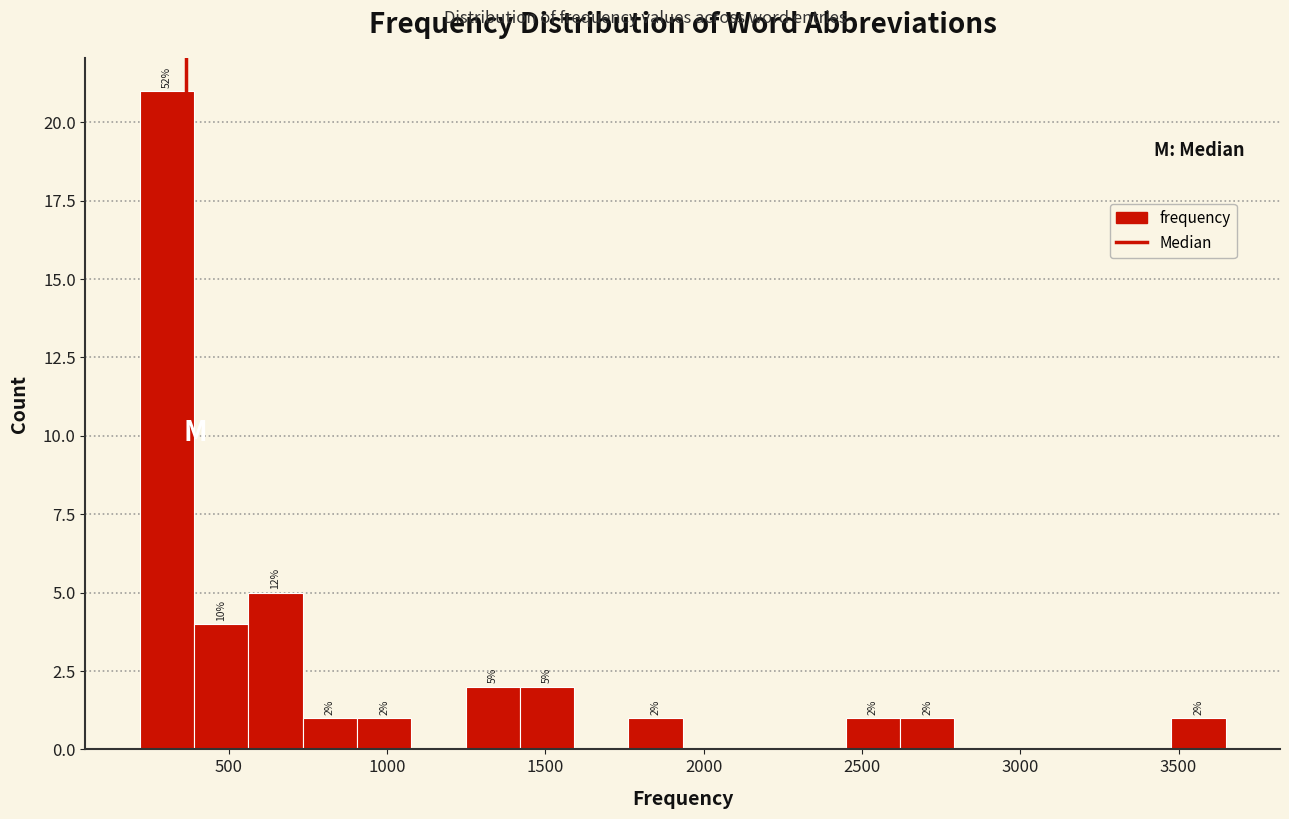

Around what value on the x-axis is the tallest bar? Give the approximate position of its centre, as read against the axis.

300